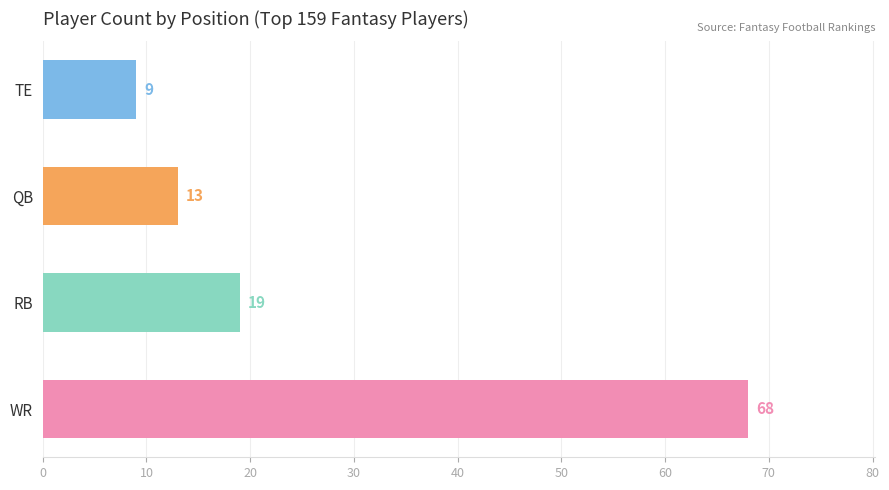

Reading bottom to top, list all the values displayed in this chart.

68	19	13	9